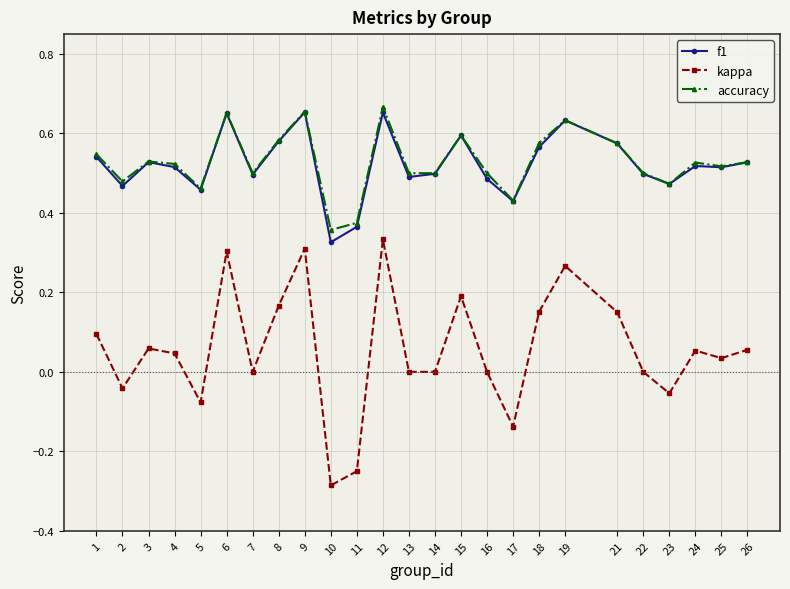

At which category does the chart reach its minimum across all series?

10